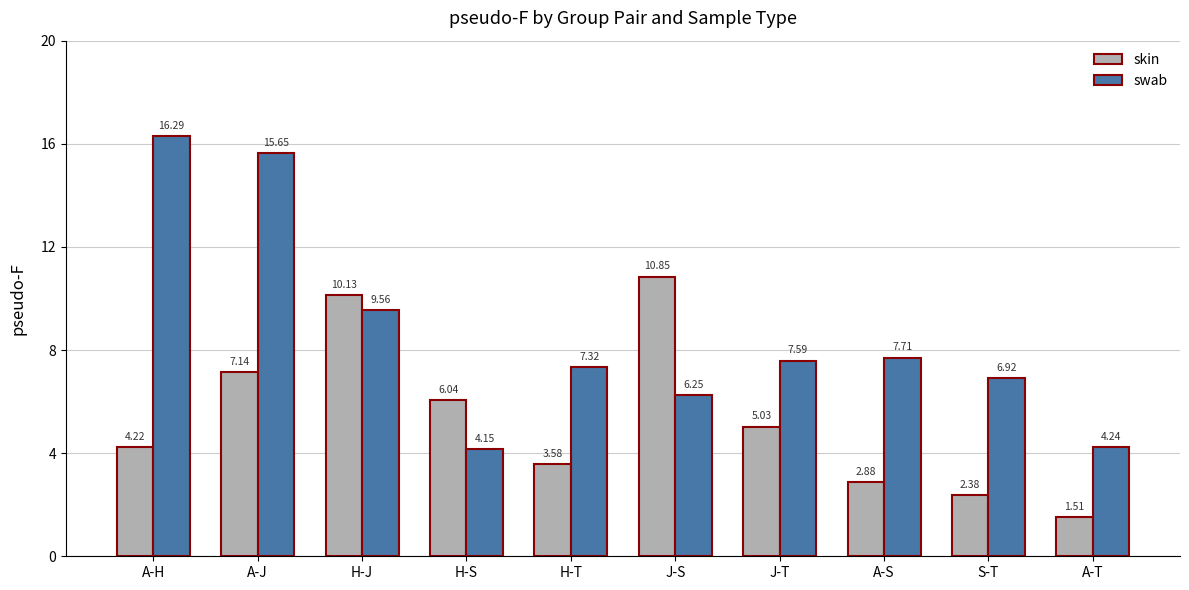

At which label does swab reach its minimum?

H-S